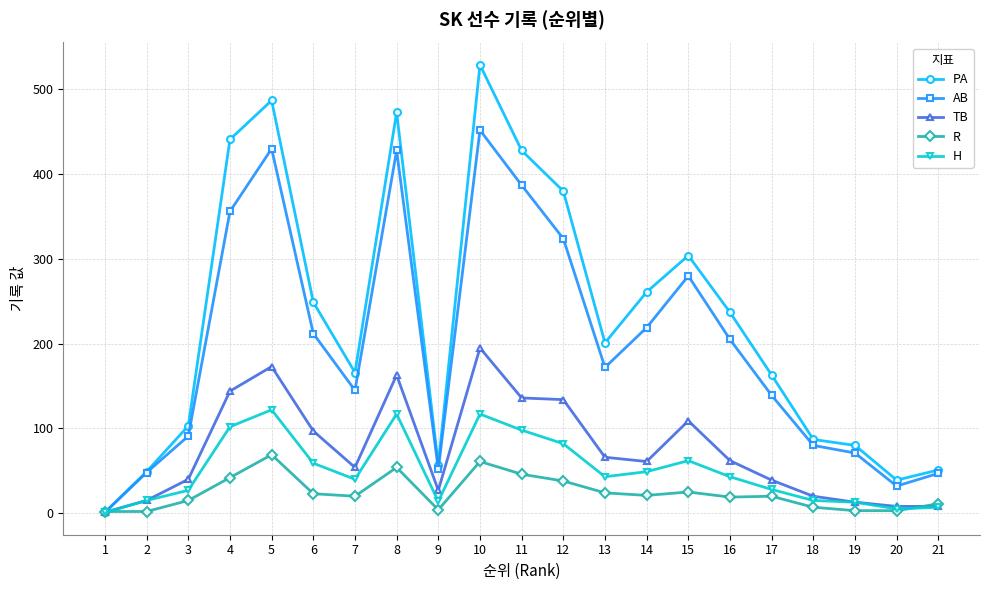

Where is PA nearest to the value 265?

14